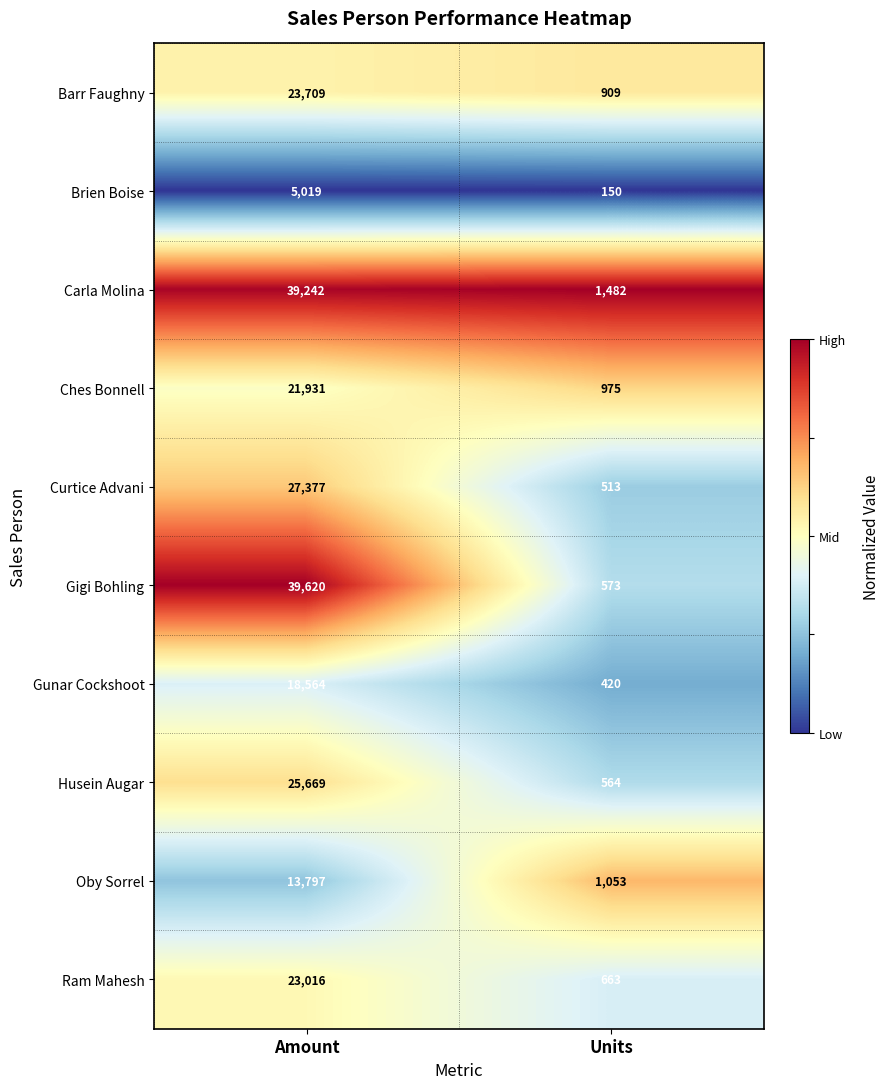

Rank the series by their maximum value, from highest to lowest.

Gigi Bohling, Carla Molina, Curtice Advani, Husein Augar, Barr Faughny, Ram Mahesh, Ches Bonnell, Gunar Cockshoot, Oby Sorrel, Brien Boise